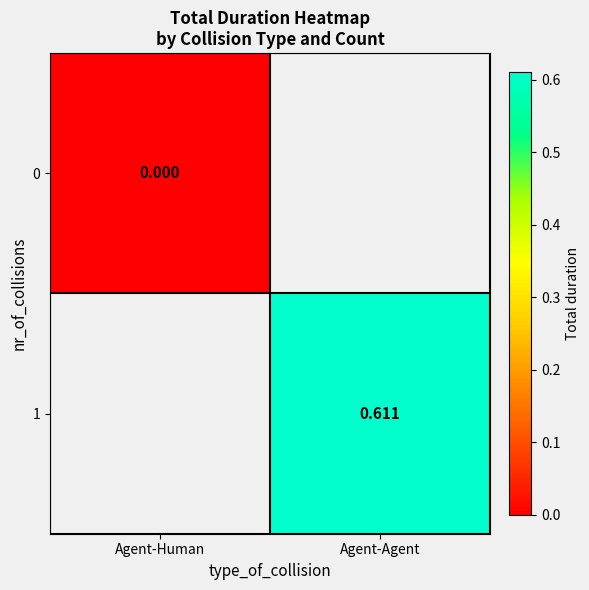

Is the value of 1 at Agent-Agent greater than the value of 0 at Agent-Human?

Yes